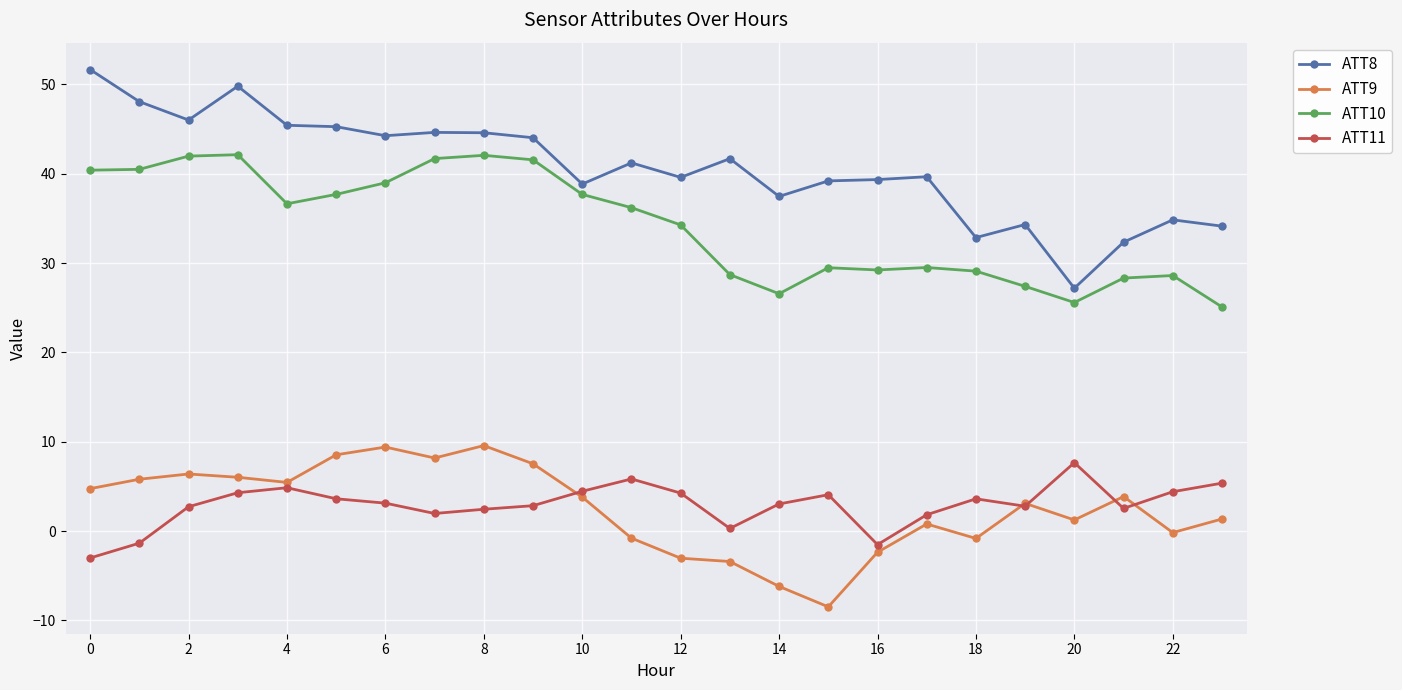

What is the value of the ATT8 point at the 13th from the left?

39.6